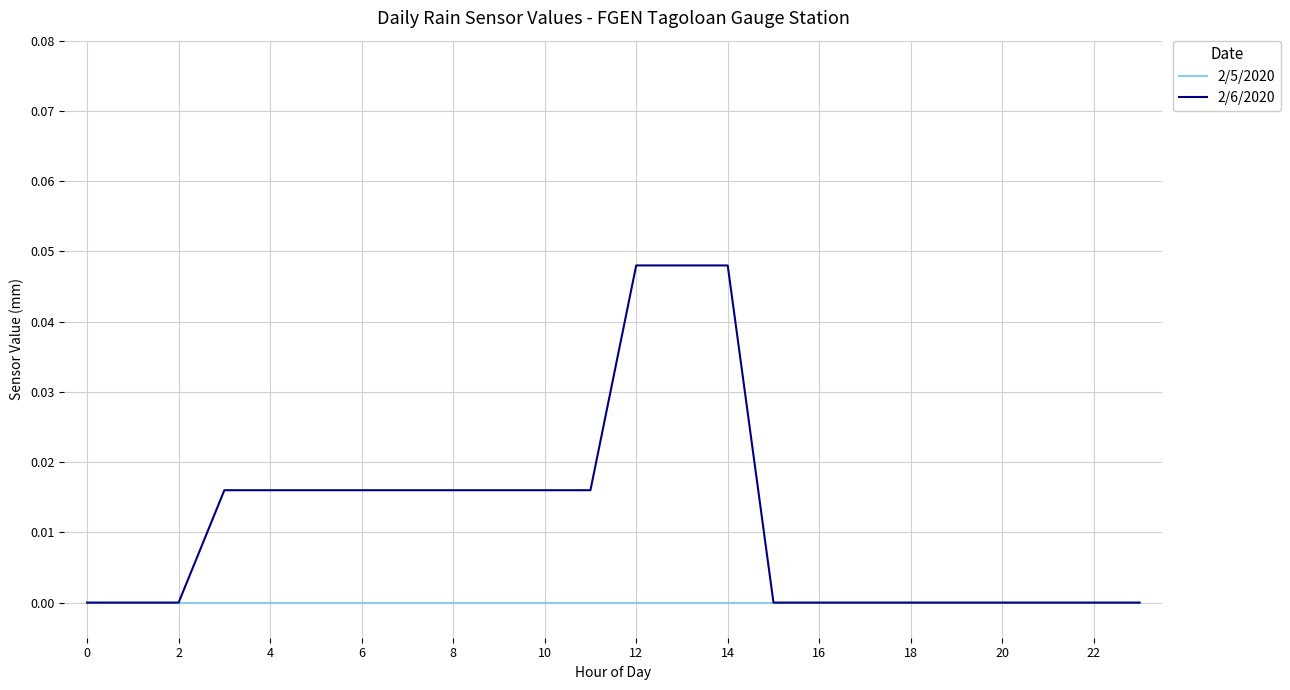

Rank the series by their average value, from highest to lowest.

2/6/2020, 2/5/2020